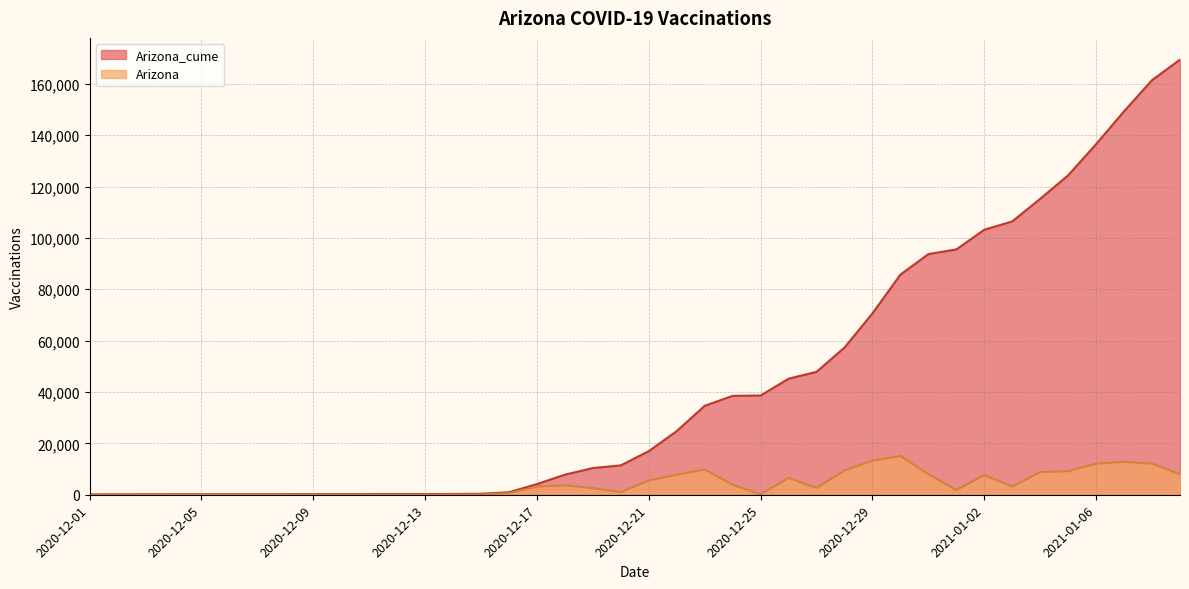

What position from the right is 2020-12-29?

12